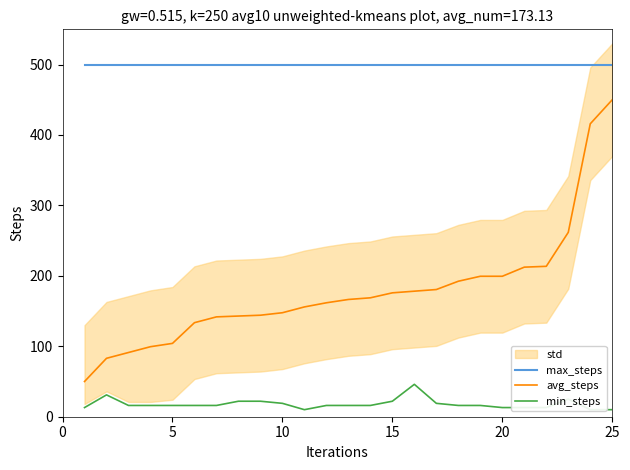

True or false: avg_steps and max_steps intersect in this chart.

False